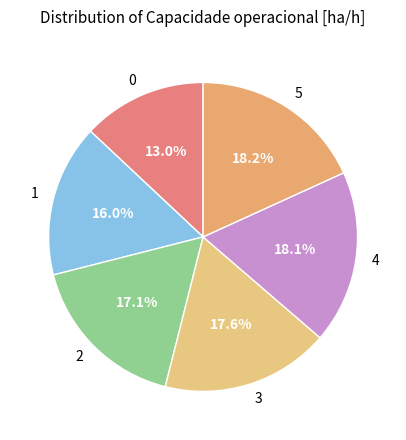

What is the ratio of the value at 1 to the value at 4?

0.9